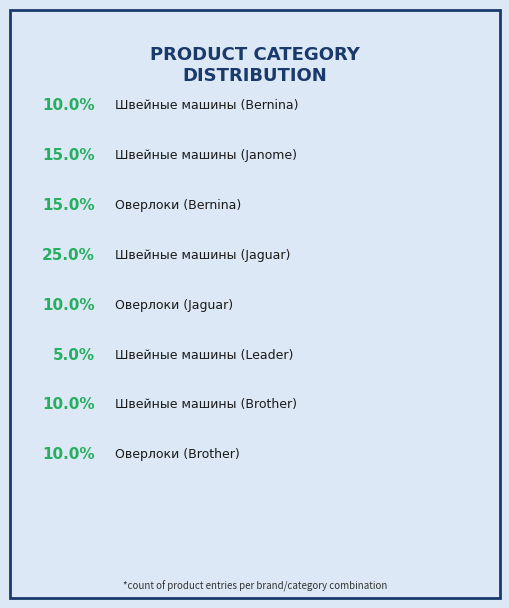

Which category has the smallest portion of the pie?

Швейные машины (Leader)